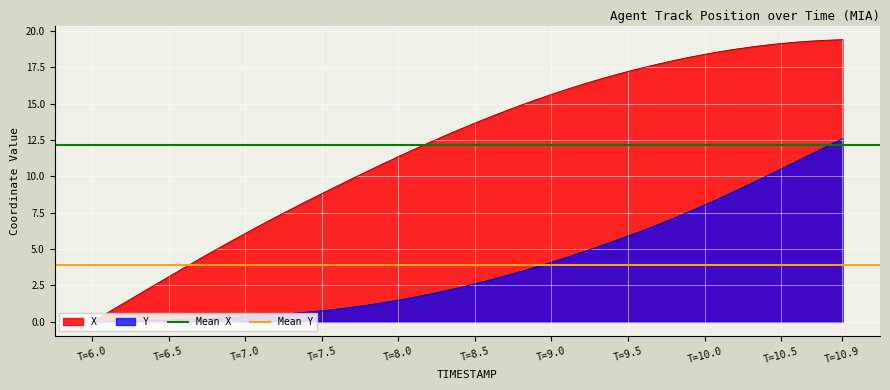

What is the highest value of the Y series?

12.6